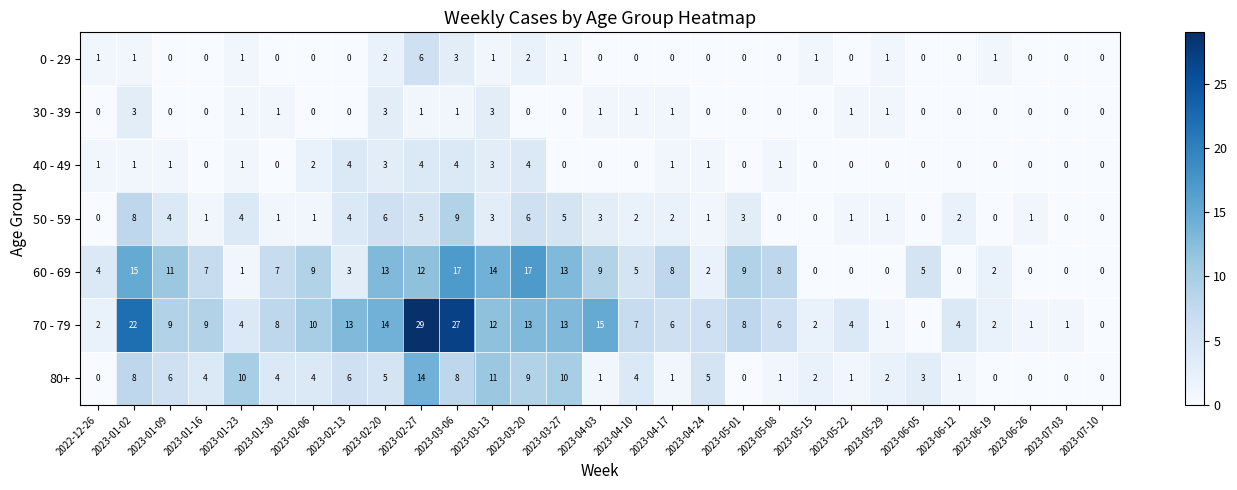

Which label corresponds to the largest value in the chart?

2023-02-27